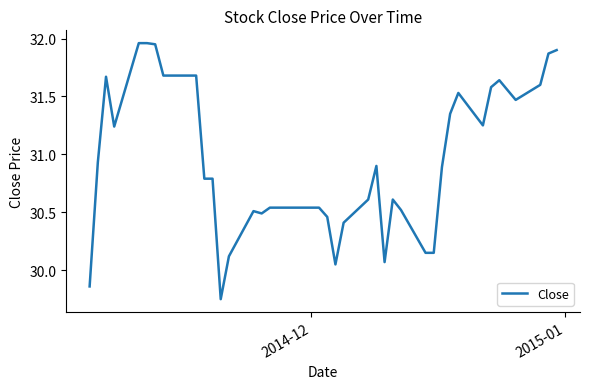

How many lines are shown in the chart?

1